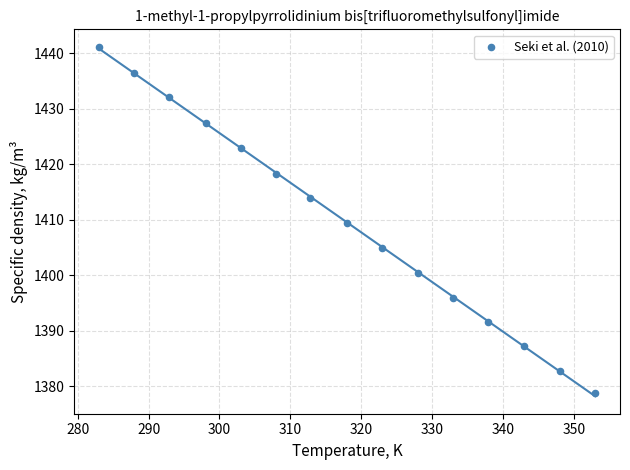

List the coordinates of all points as (Y, X) pairs, reading left to right.

(1441.2, 283.0)  (1436.5, 288.0)  (1432.1, 292.9)  (1427.4, 298.1)  (1423.0, 303.0)  (1418.3, 308.0)  (1413.9, 312.8)  (1409.5, 318.0)  (1404.9, 322.9)  (1400.4, 328.0)  (1396.0, 332.9)  (1391.6, 337.9)  (1387.2, 342.9)  (1382.8, 348.0)  (1378.8, 353.0)